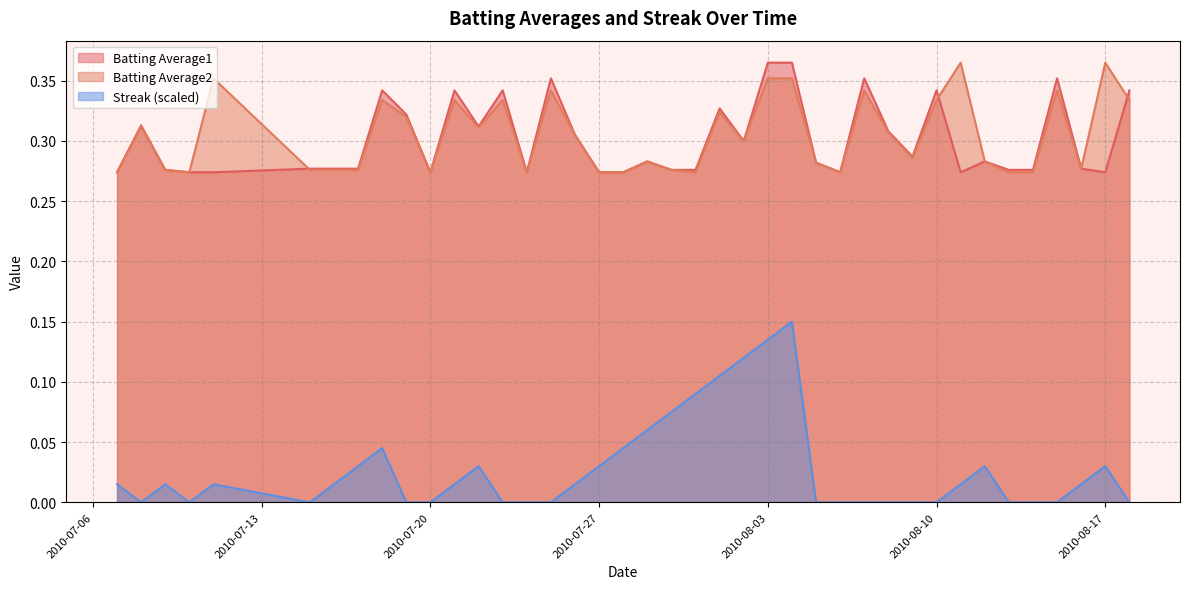

How many Batting Average2 values are between 0 and 1?

40